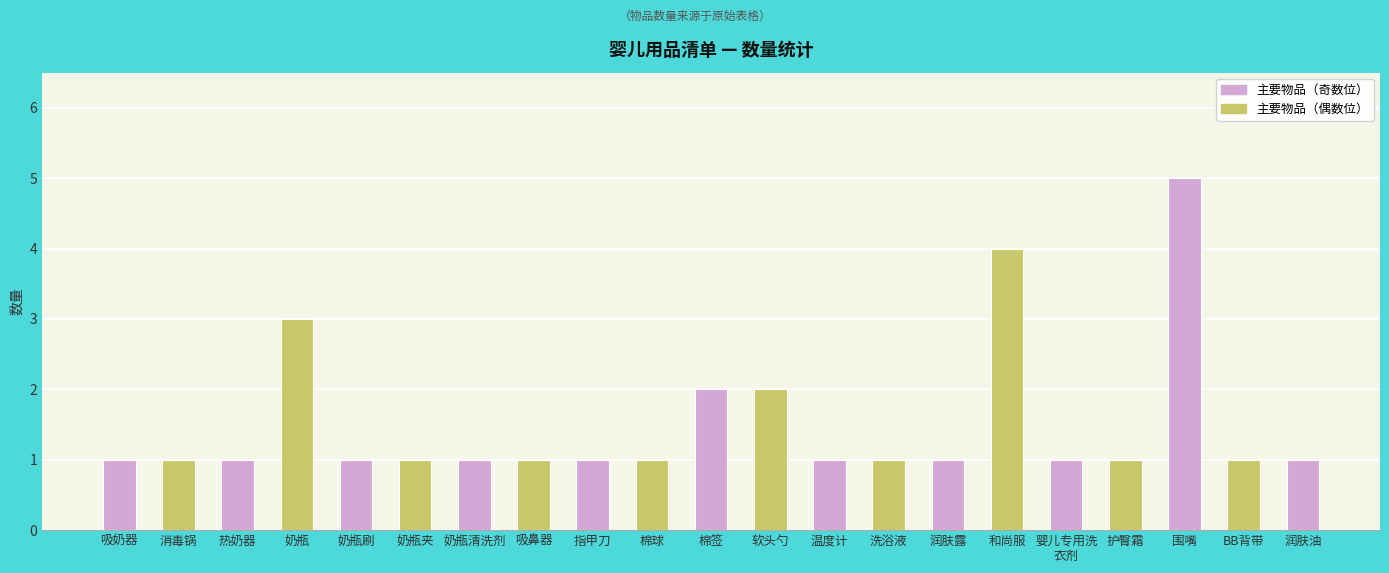

What is the average value?

2